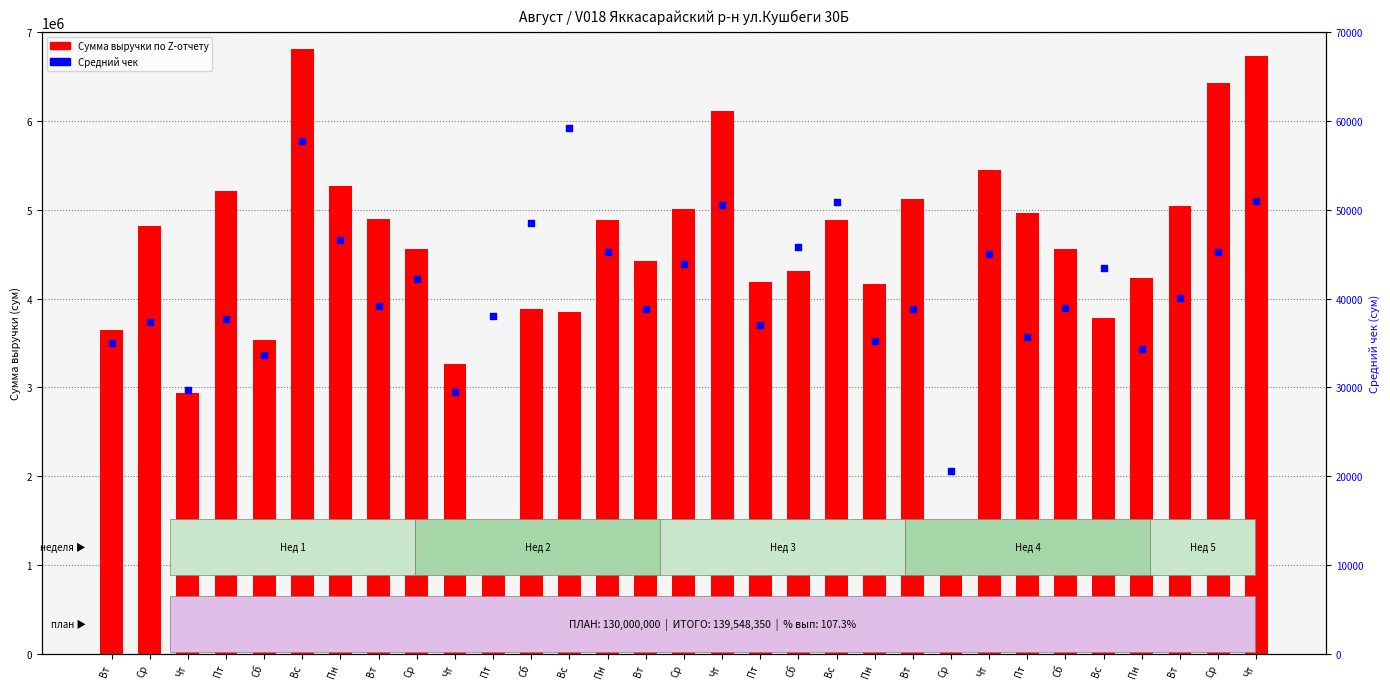

Which series has the largest total across all categories?

Сумма выручки по Z-отчету